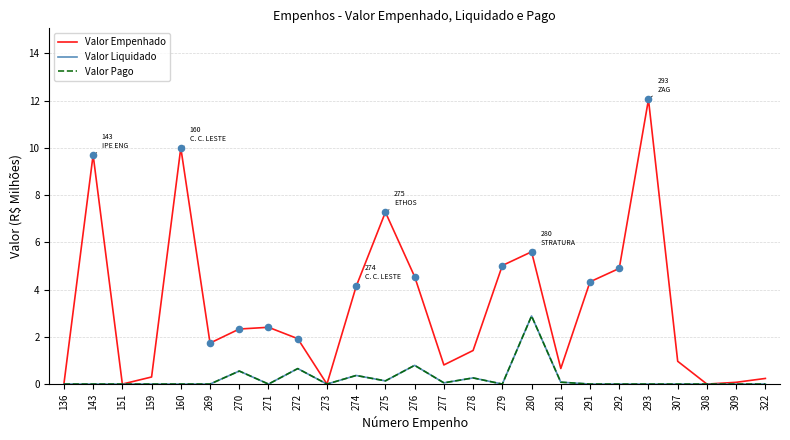

Does the chart have visible grid lines?

Yes